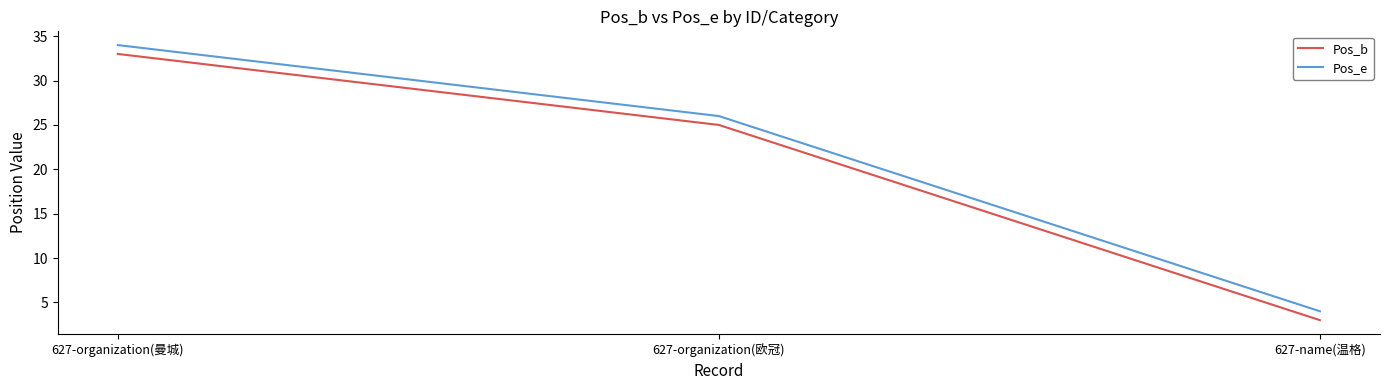

What is the smallest value displayed?

3